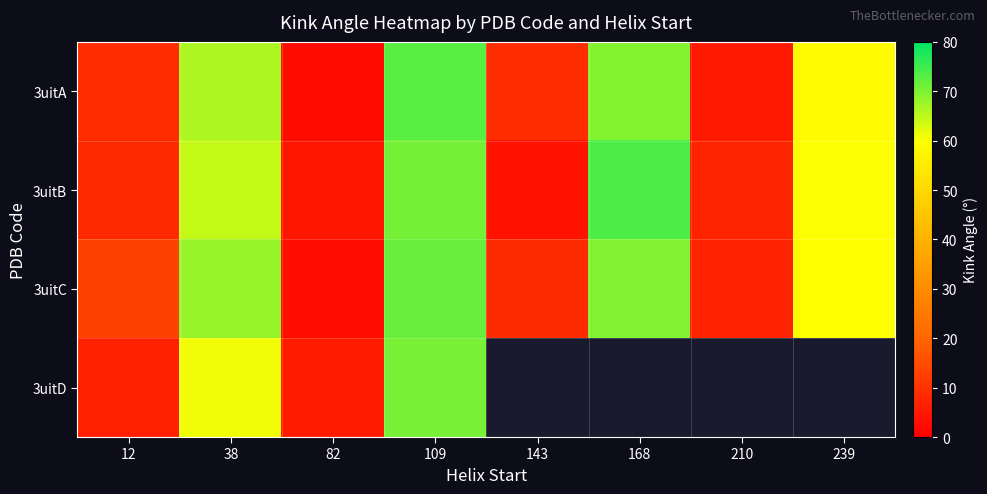

What value does the 3uitC series have at 143?

8.6